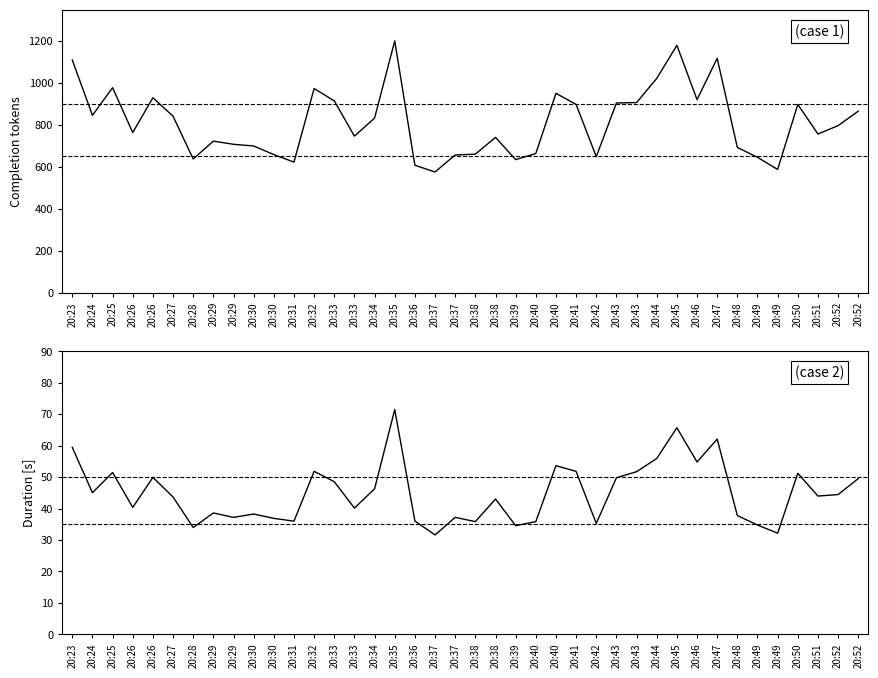

Where is the first local minimum for completion_tokens?

20:24